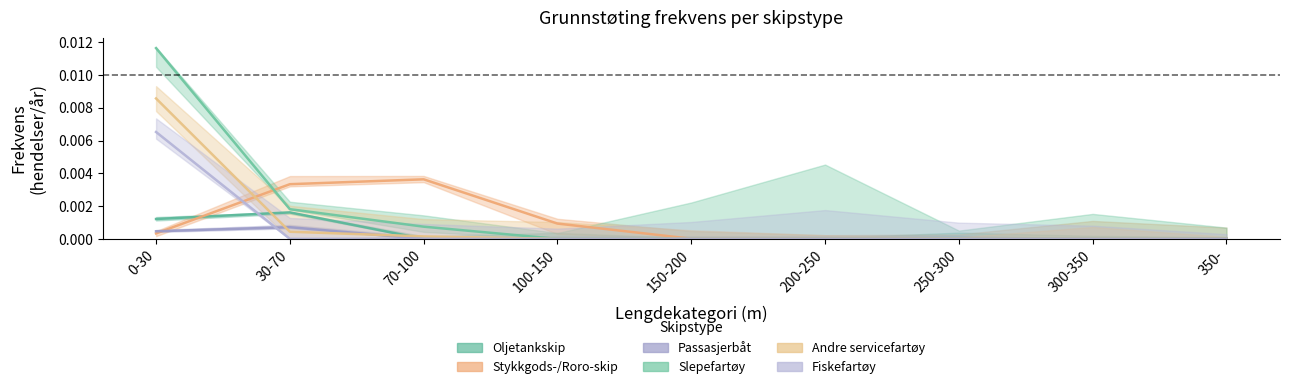

The value of Passasjerbåt at 300-350 is 0.0. True or false?

True